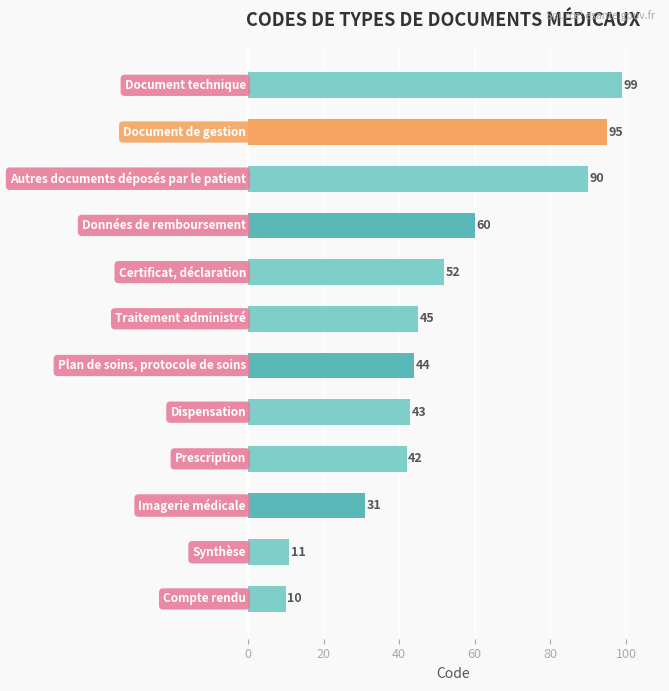

What is the greatest value displayed?

99